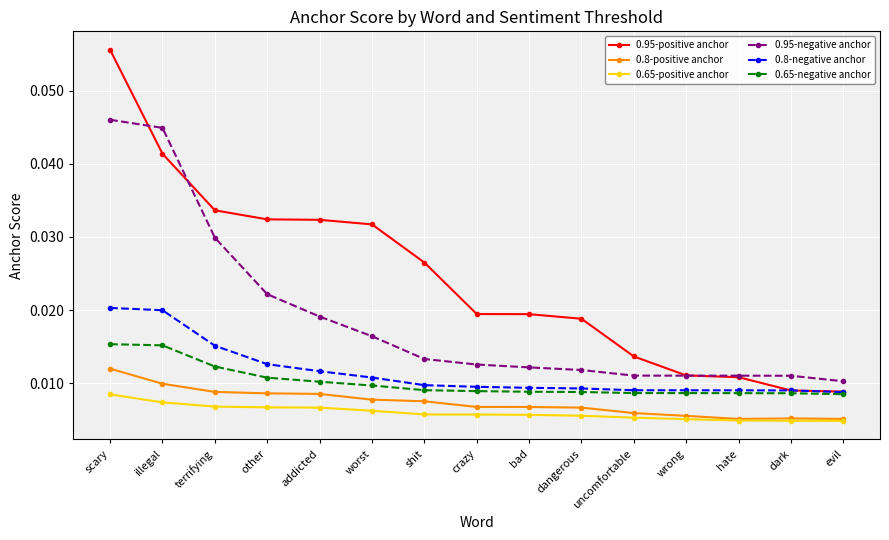

Which series has the widest spread of values?

0.95-positive anchor